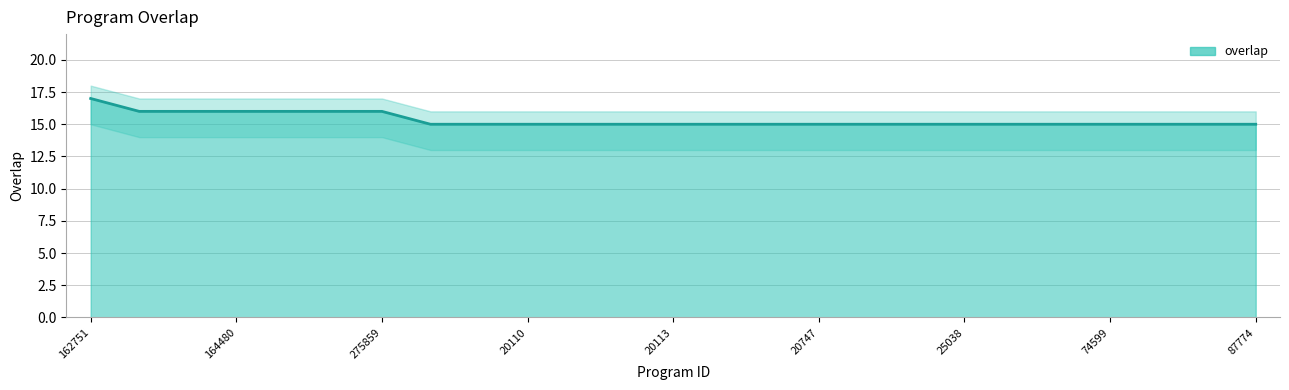

What is the difference between the maximum and minimum values?

2